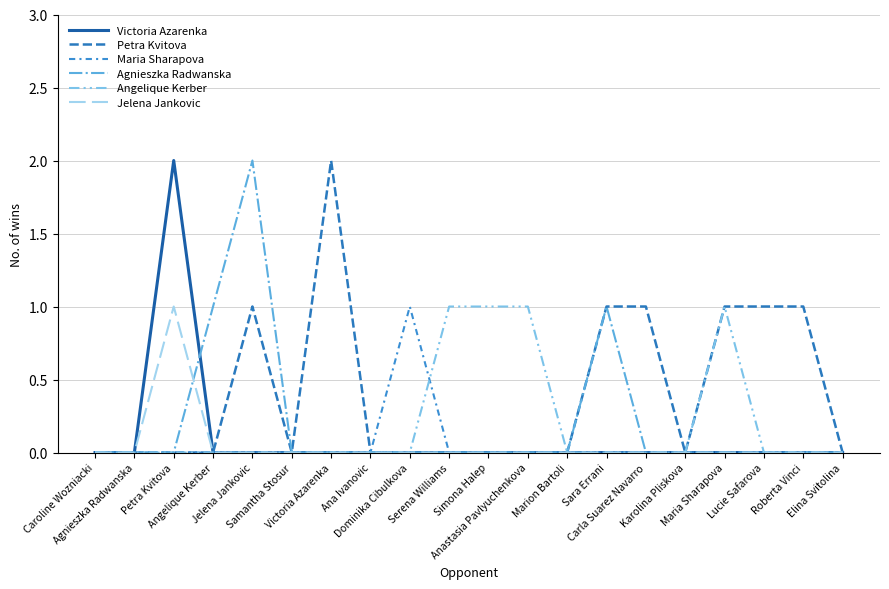

Is this an area chart (filled region under the line)?

No